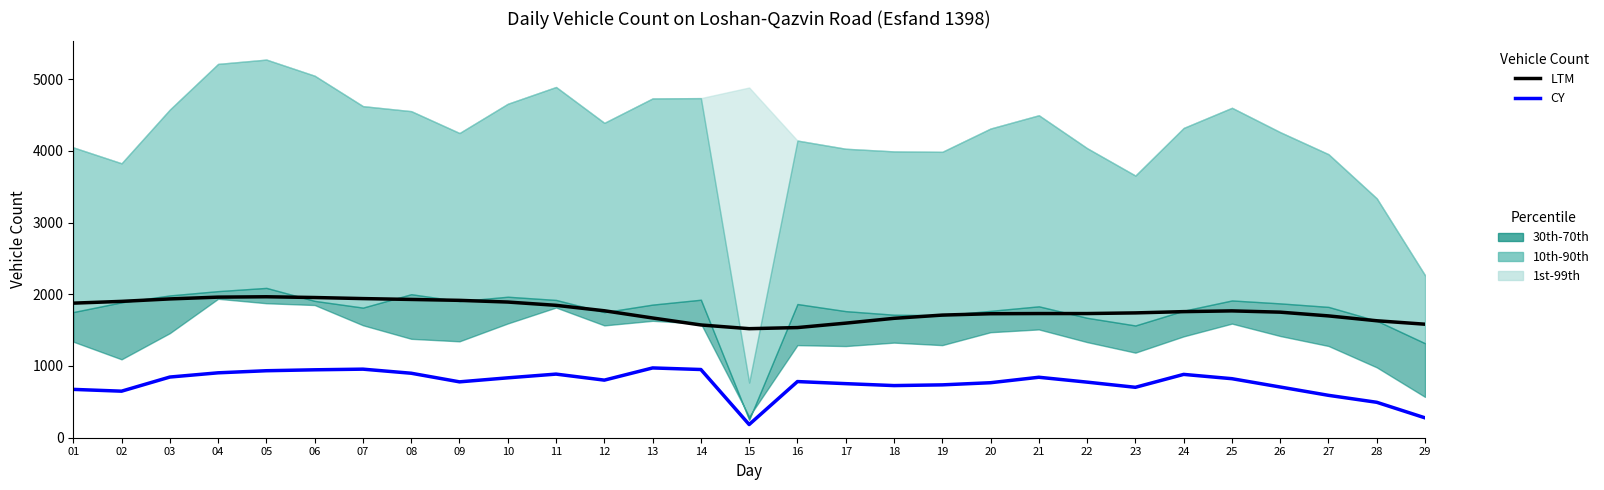

Which series has the widest spread of values?

CY